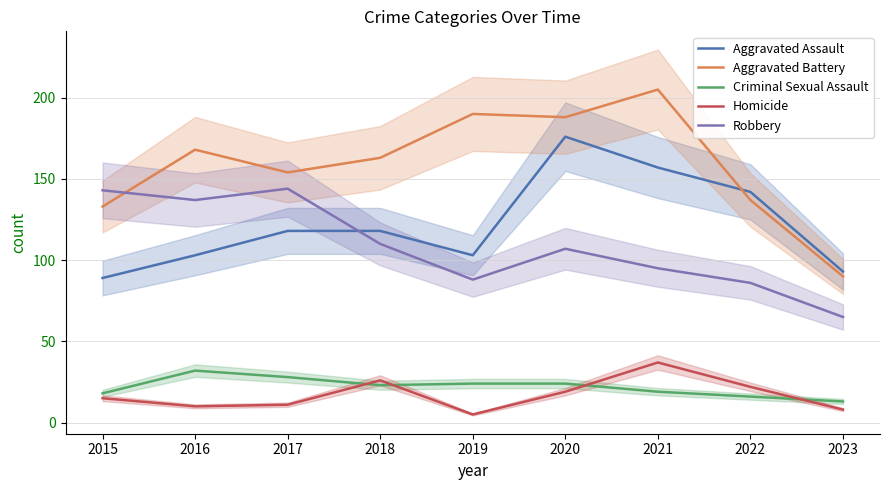

What is the sum of the Robbery values at 2021 and 2023?

160